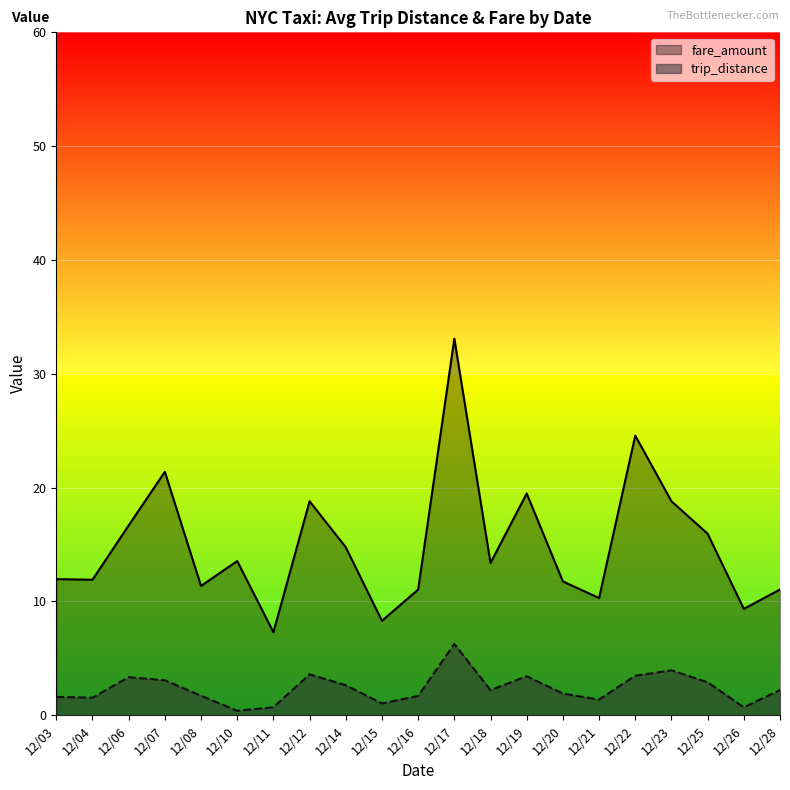

True or false: fare_amount has a value of 2.9 at 2015-12-03.

False